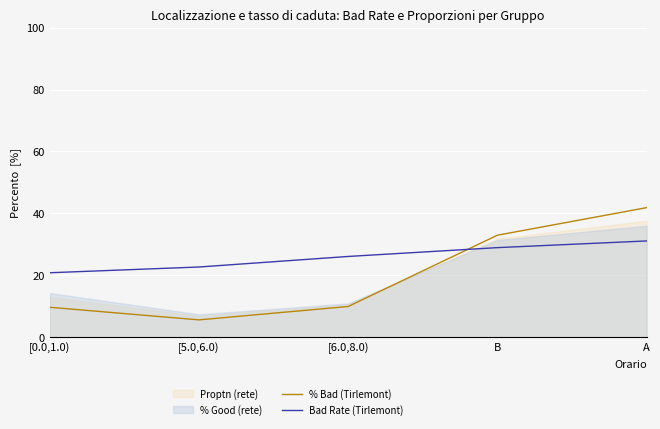

How many data points in Bad Rate (Tirlemont) are less than 26?

2